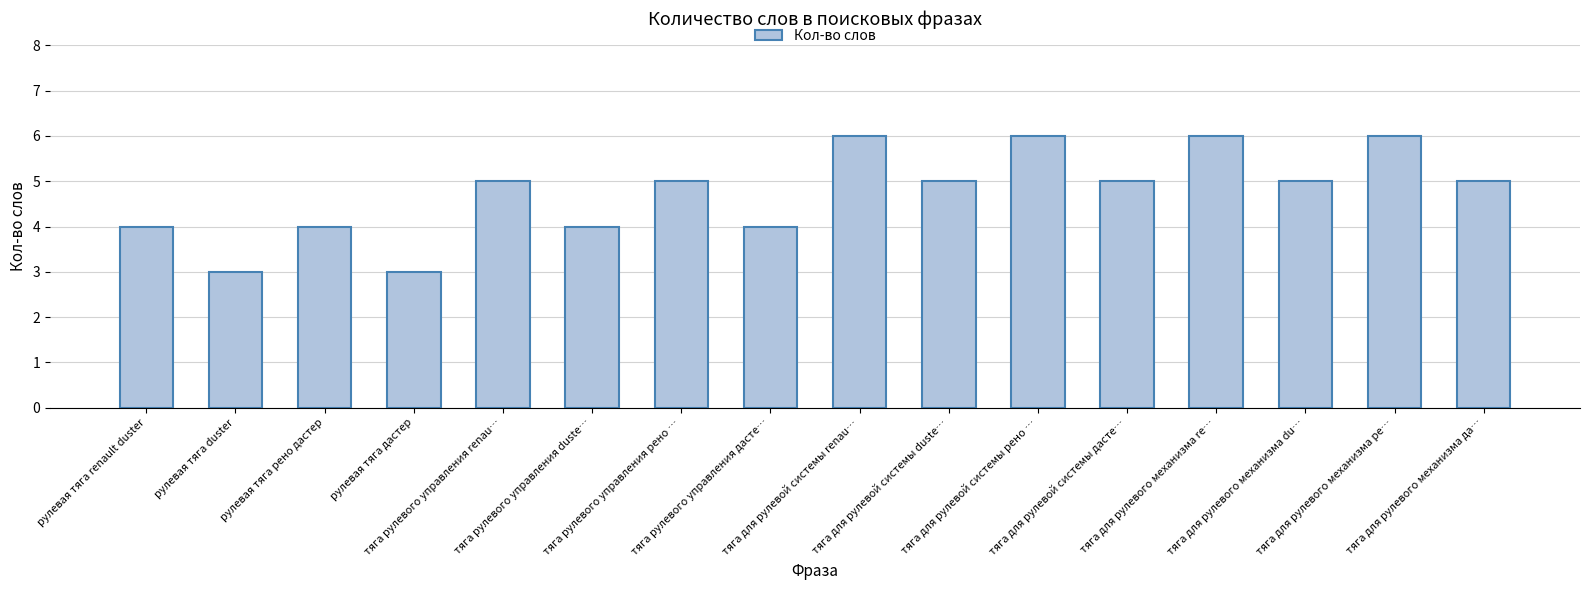

What is the change in value from рулевая тяга рено дастер to тяга для рулевого механизма re…?

+2